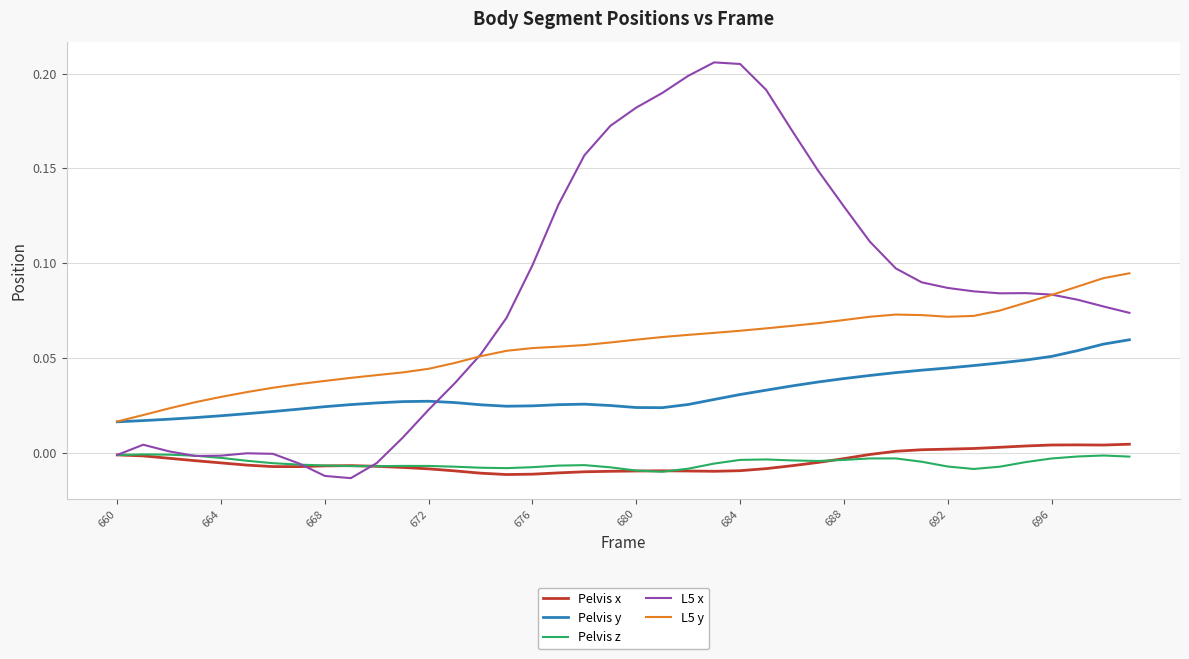

Which series has the widest spread of values?

L5 x